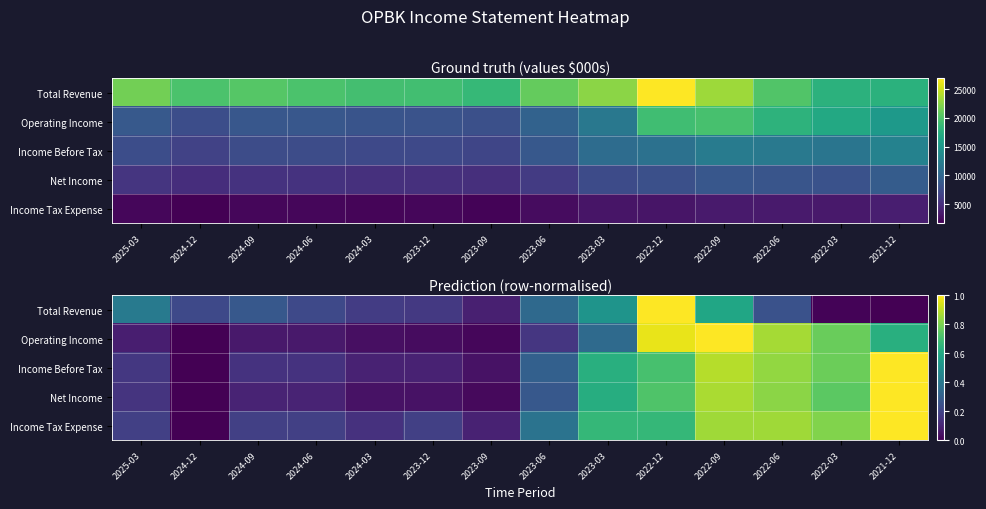

At which label does Net Income reach its minimum?

2024-12